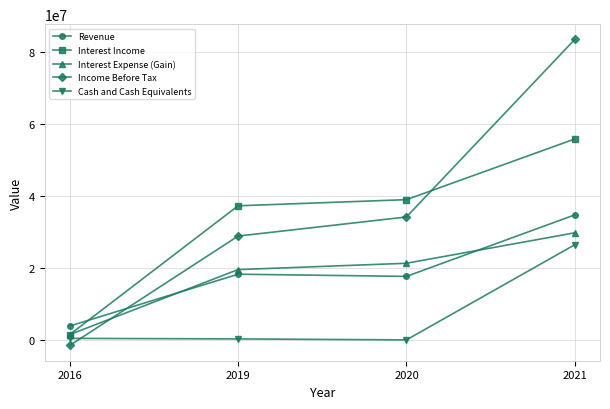

Which series changed the most between 2020 and 2021?

Income Before Tax